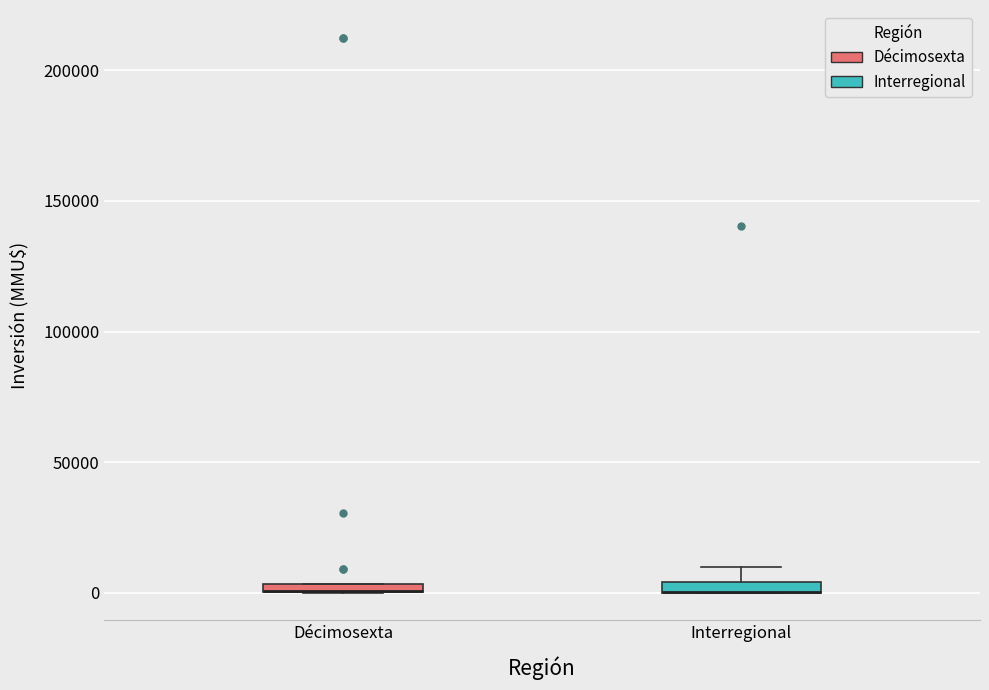

Where is the upper edge of the box for Interregional on the y-axis? The values are not printed on the chart, so give them approximately, as read against the axis.

5000